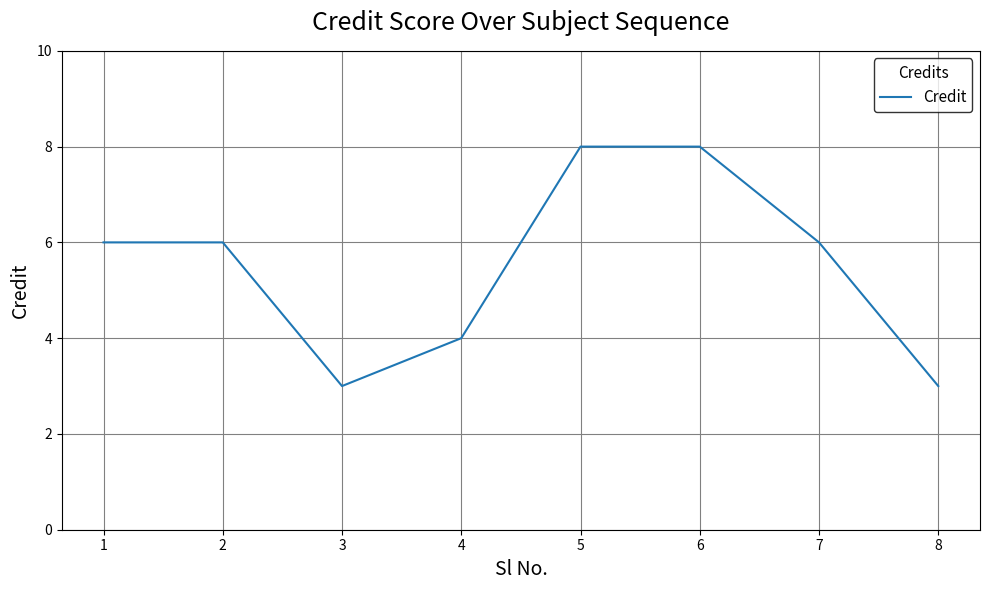

How many interior local valleys (lower than both neighbors) does the data have?

1